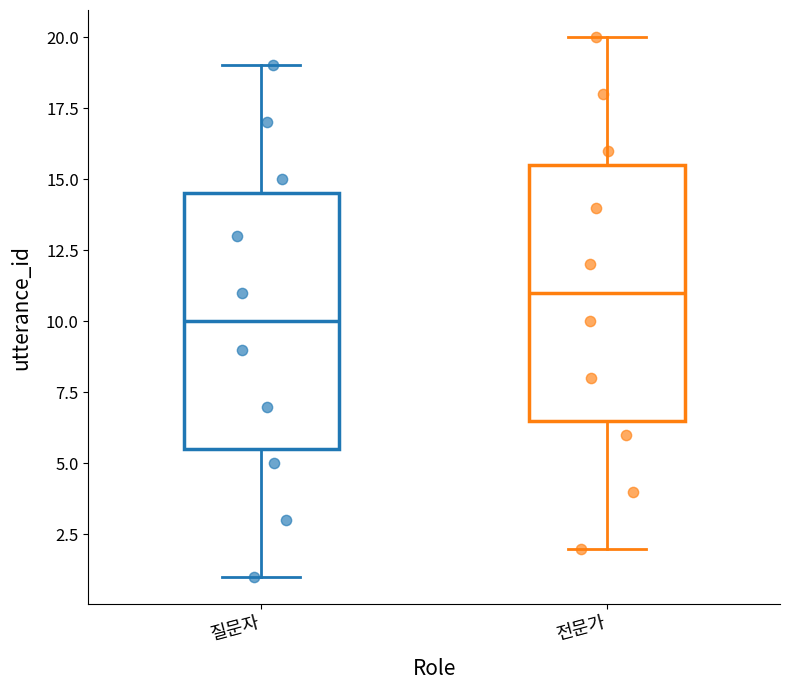

Reading left to right, read every box against the y-axis: the position of its median line, the range the box covers, and the ends of its whiskers. The values are not printed on the chart, so give them approximately, as read against the axis.

질문자: median 10.0, box 5.5 to 14.5, whiskers 1.0 to 19.0
전문가: median 11.0, box 6.5 to 15.5, whiskers 2.0 to 20.0